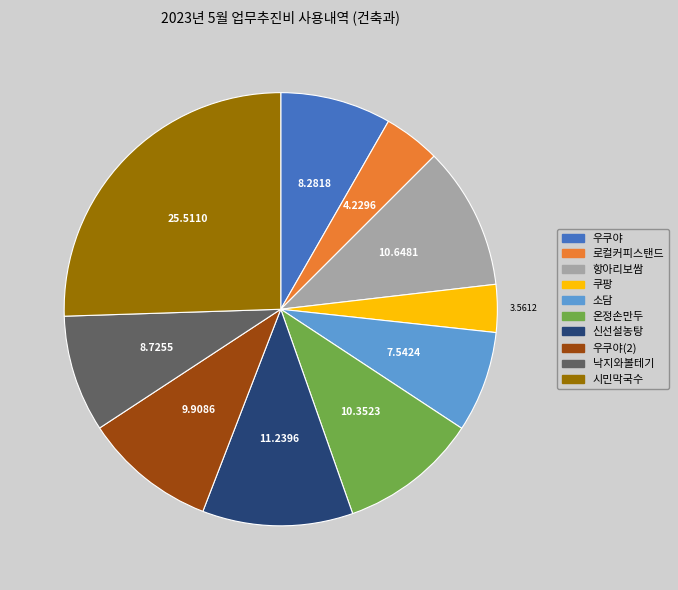

Does any single category account for the majority?

No